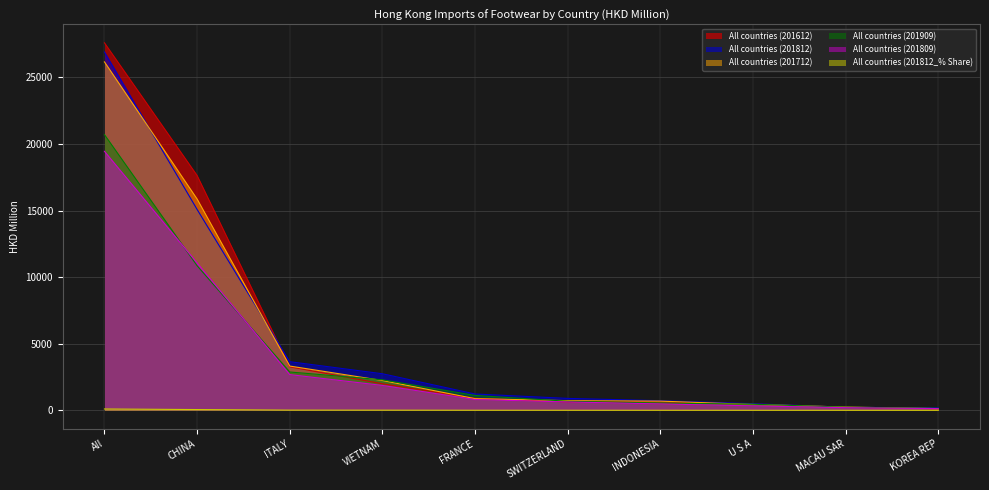

What is the sum of the All countries (201612) values at INDONESIA and ITALY?

3900.5